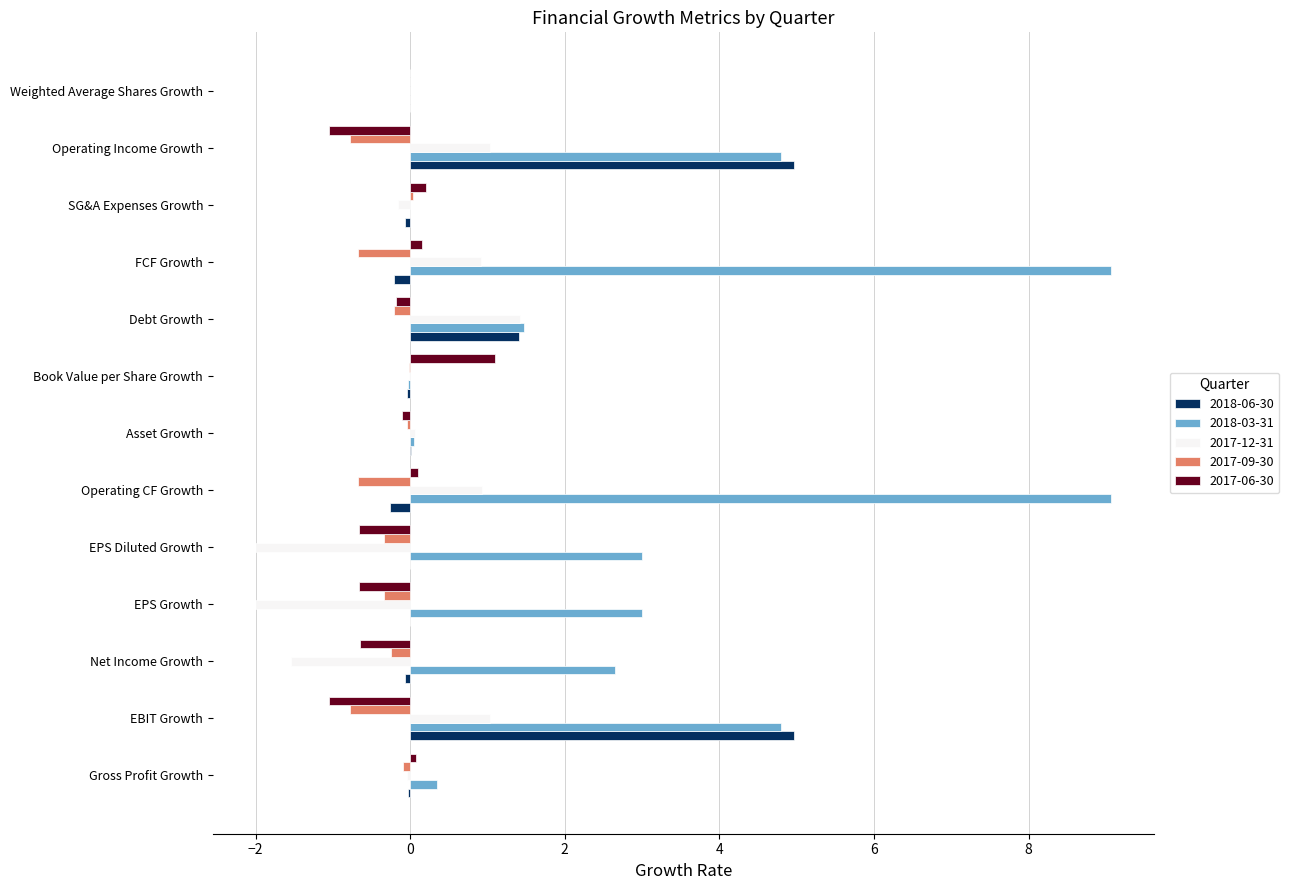

Is the value of 2018-06-30 at Debt Growth greater than the value of 2018-03-31 at Net Income Growth?

No